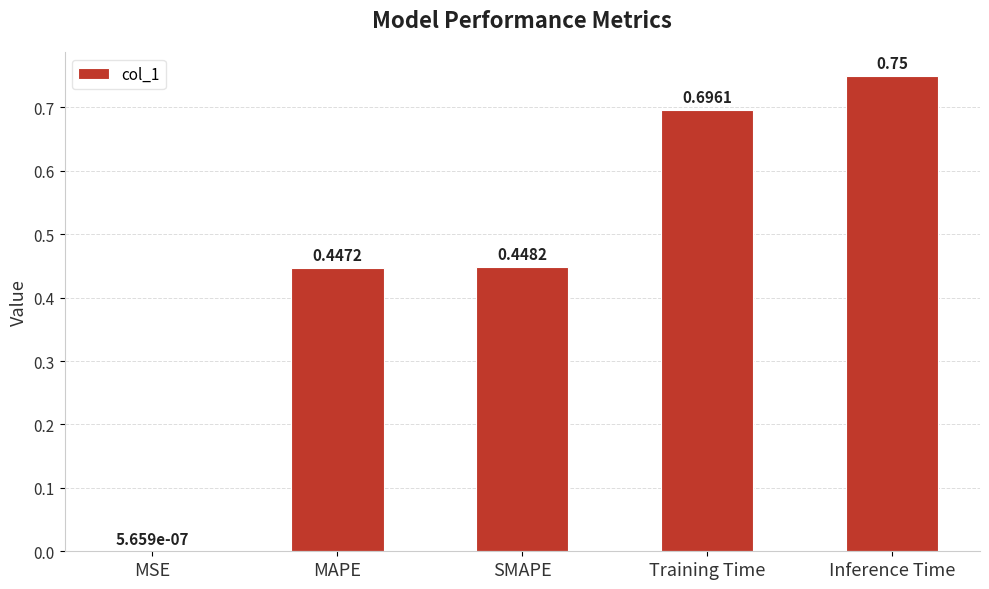

What is the sum of all values?

2.3